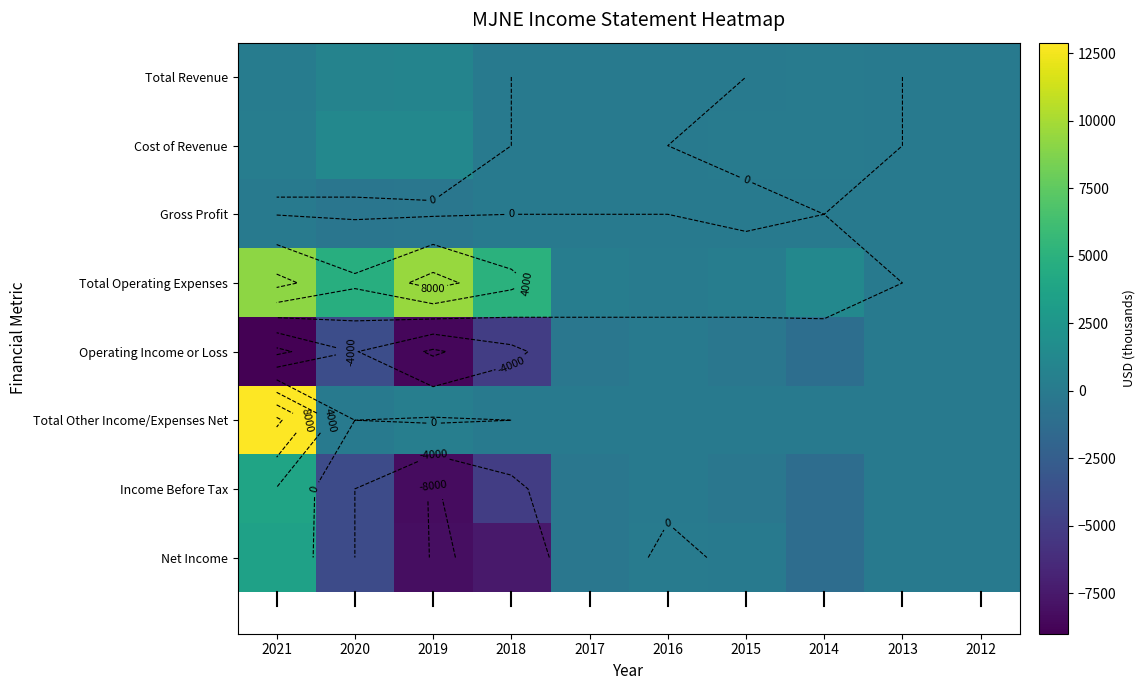

What is the spread (max minus min) of values at 2019?

18100